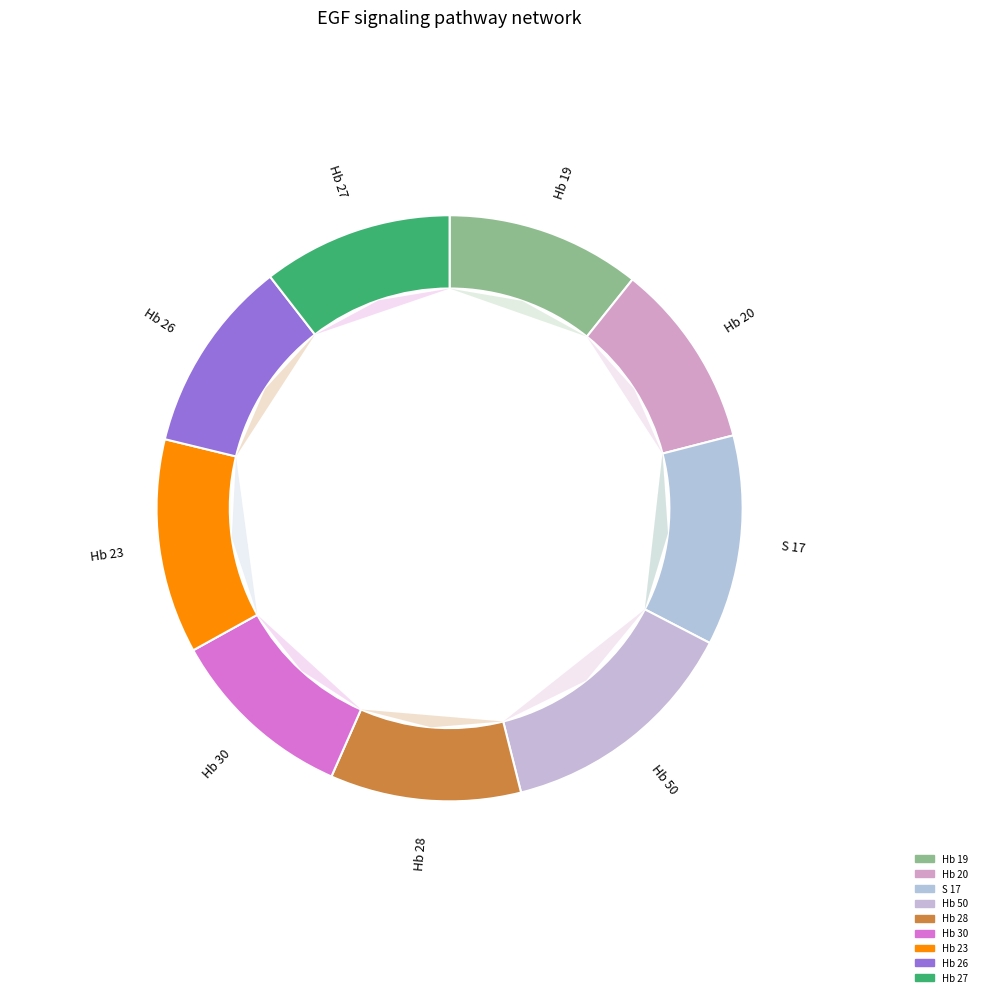

The Hb 26 slice represents 11% of the pie. True or false?

True